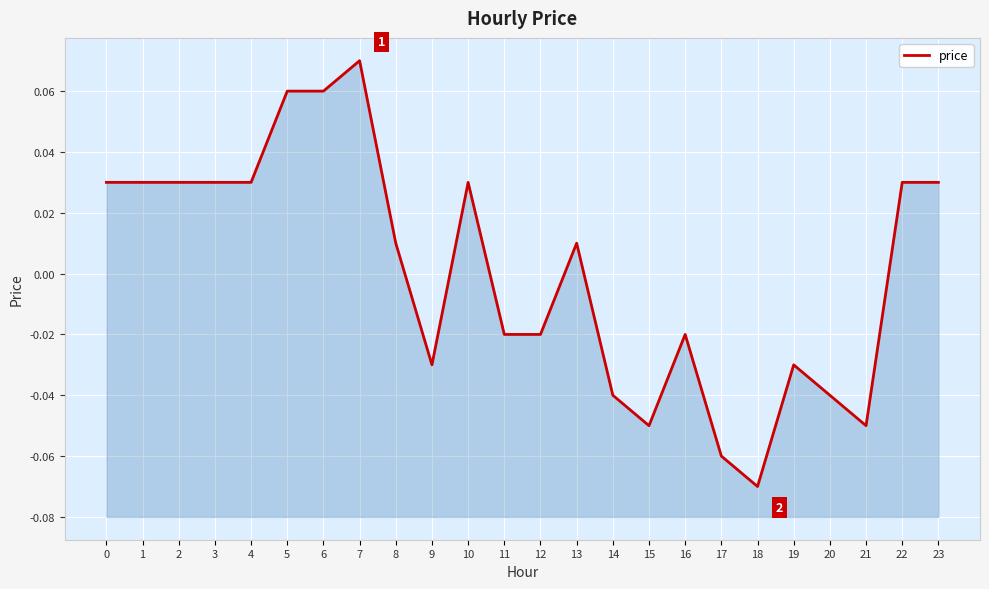

How many interior local valleys (lower than both neighbors) does the data have?

4